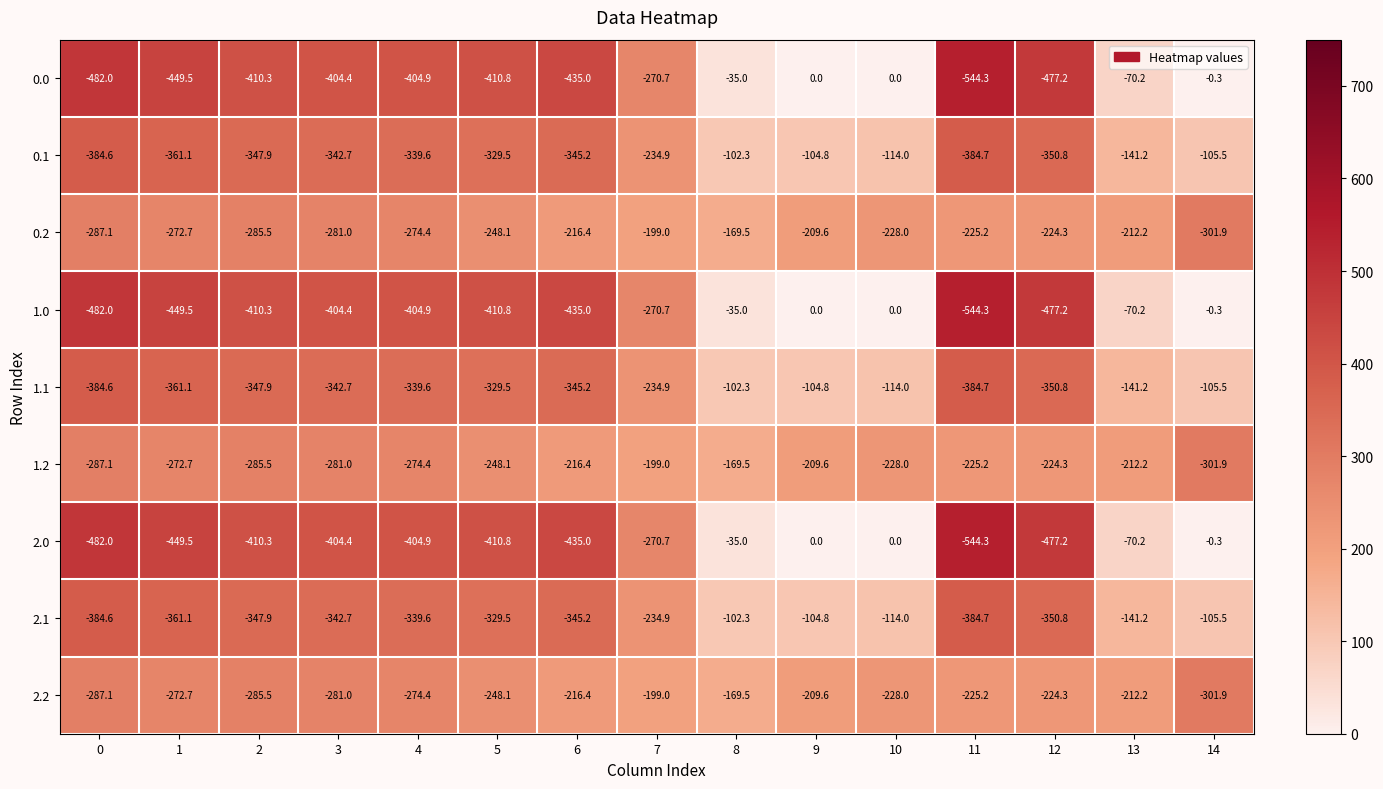

At which category is the sum across all series the highest?

8